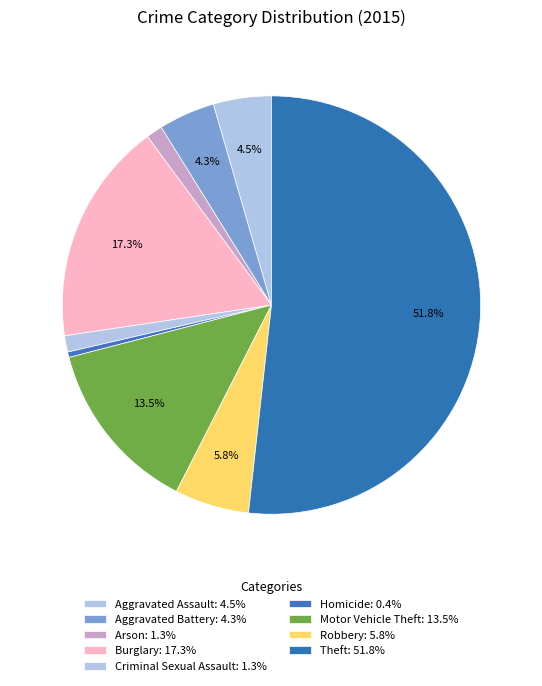

To the nearest percent, what is the combined percentage of Aggravated Battery and Aggravated Assault?

9%